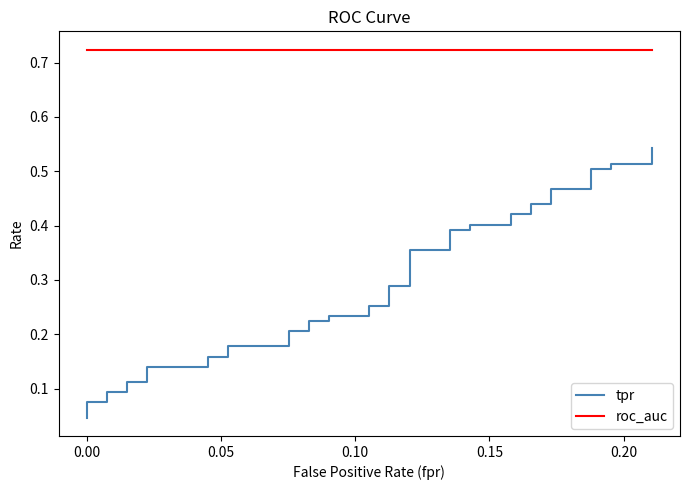

Reading left to right, extract all data points from this chart.

tpr: 0.0	0.1	0.1	0.1	0.1	0.1	0.1	0.1	0.1	0.2	0.2	0.2	0.2	0.2	0.2	0.2	0.2	0.2	0.2	0.3	0.3	0.3	0.3	0.4	0.4	0.4	0.4	0.4	0.4	0.4	0.4	0.4	0.4	0.5	0.5	0.5	0.5	0.5	0.5	0.5
roc_auc: 0.7	0.7	0.7	0.7	0.7	0.7	0.7	0.7	0.7	0.7	0.7	0.7	0.7	0.7	0.7	0.7	0.7	0.7	0.7	0.7	0.7	0.7	0.7	0.7	0.7	0.7	0.7	0.7	0.7	0.7	0.7	0.7	0.7	0.7	0.7	0.7	0.7	0.7	0.7	0.7